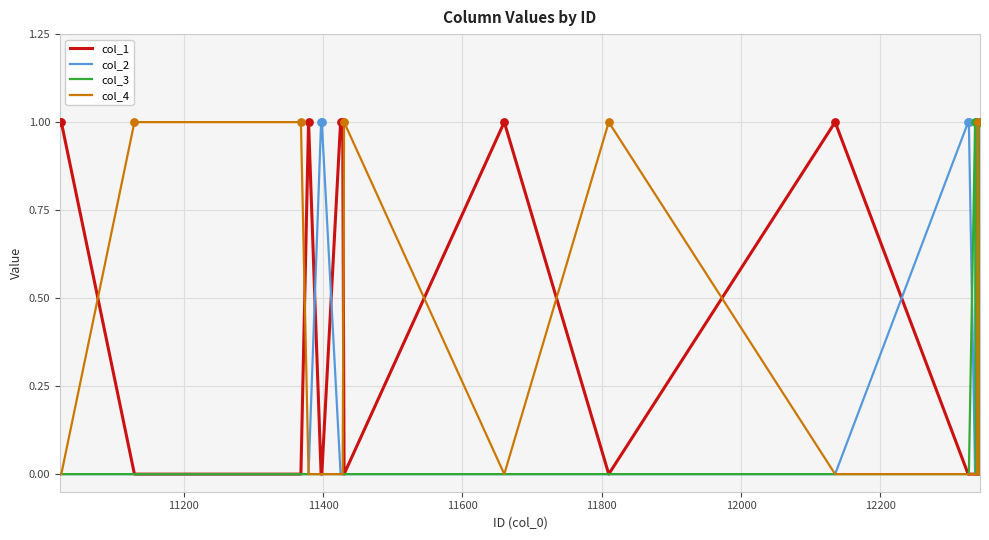

Which series has the largest total across all categories?

col_2